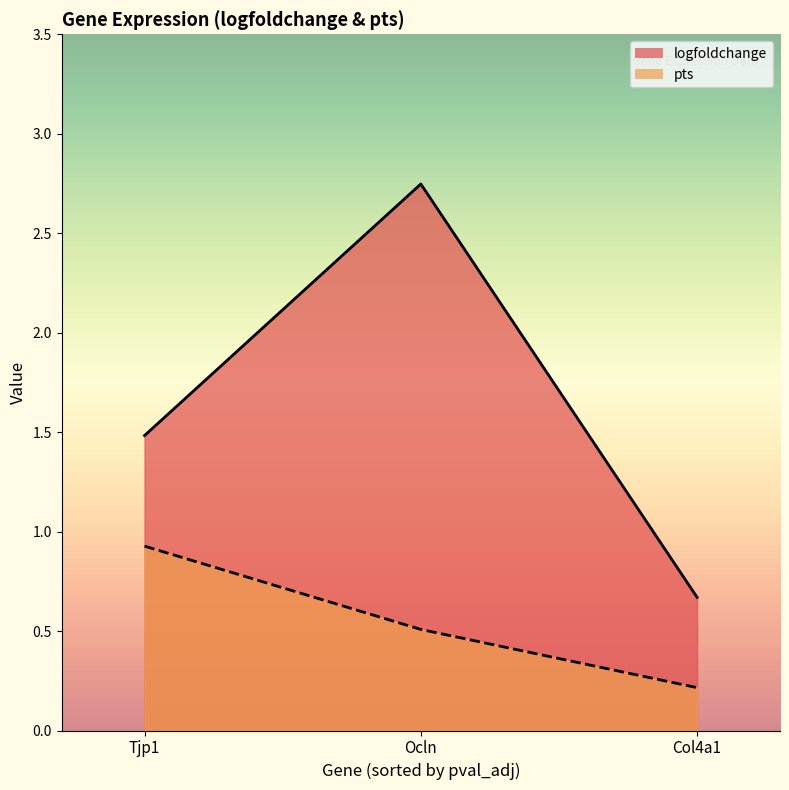

What is the sum of all logfoldchange values?

4.9